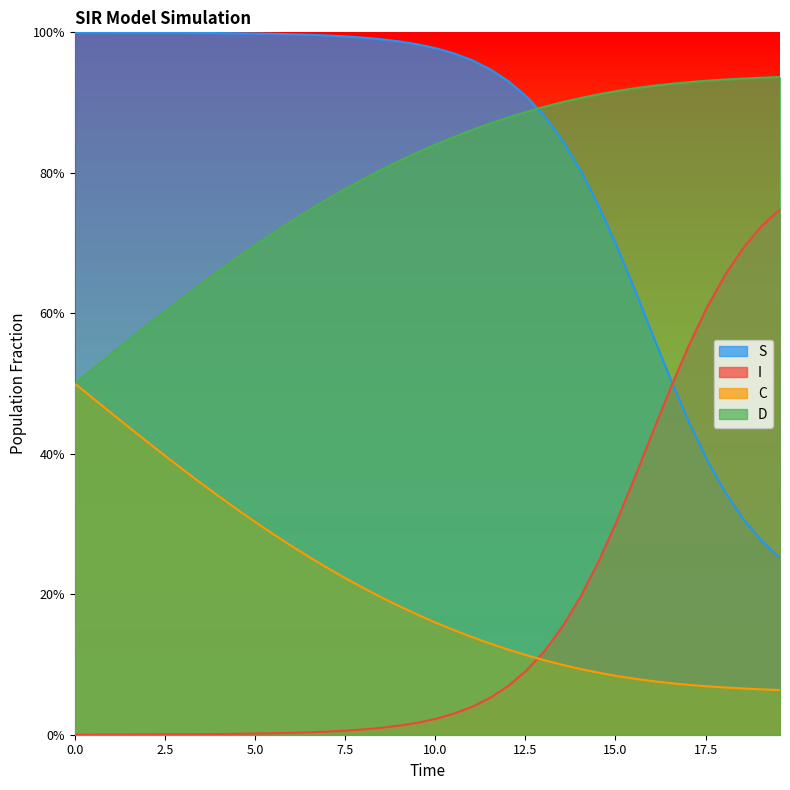

Which series has the largest range (max minus min)?

S